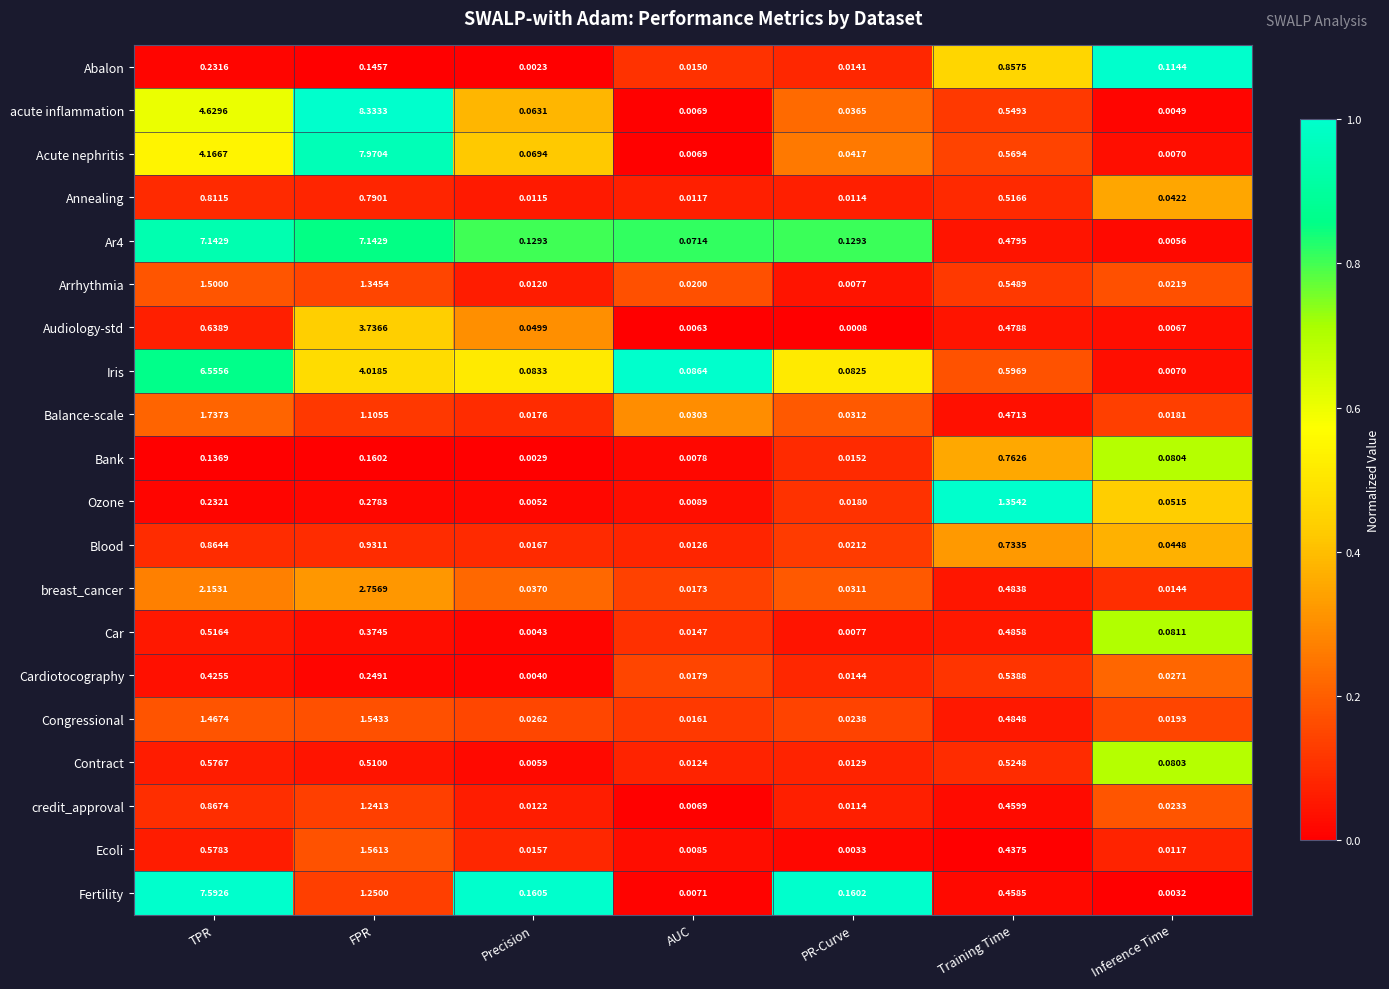

Which series has the largest total across all categories?

Ar4